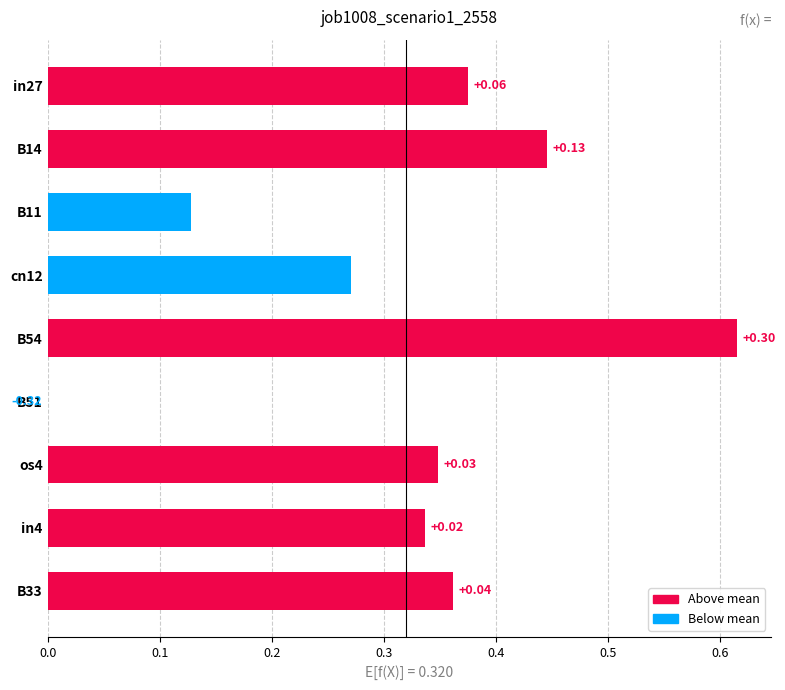

What is the sum of the values at B33 and B54?

1.0